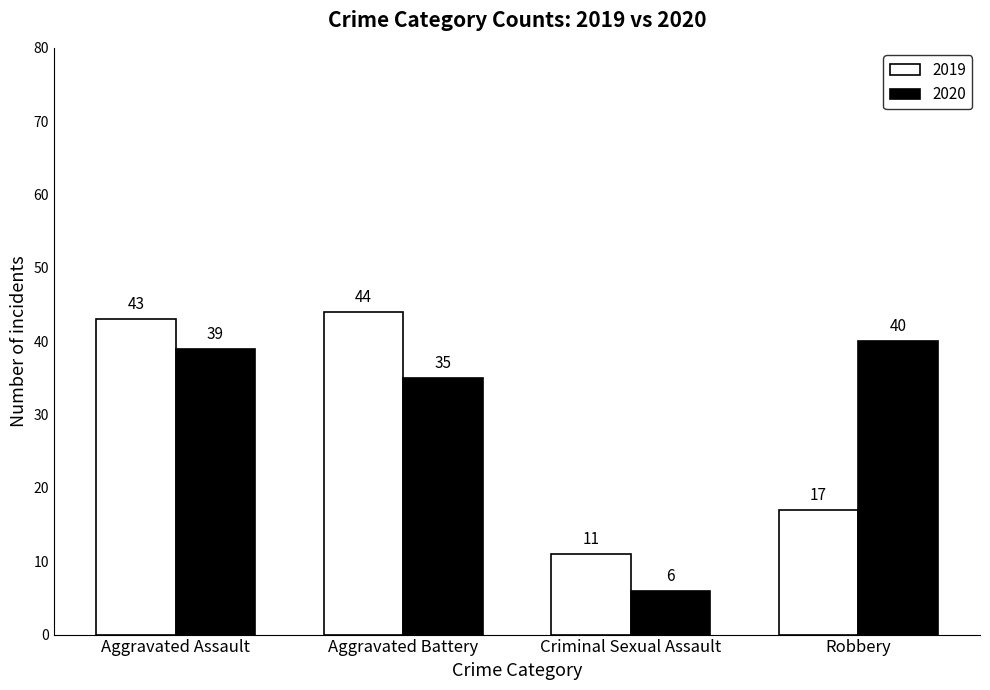

Between Criminal Sexual Assault and Robbery, which series saw the biggest shift?

2020